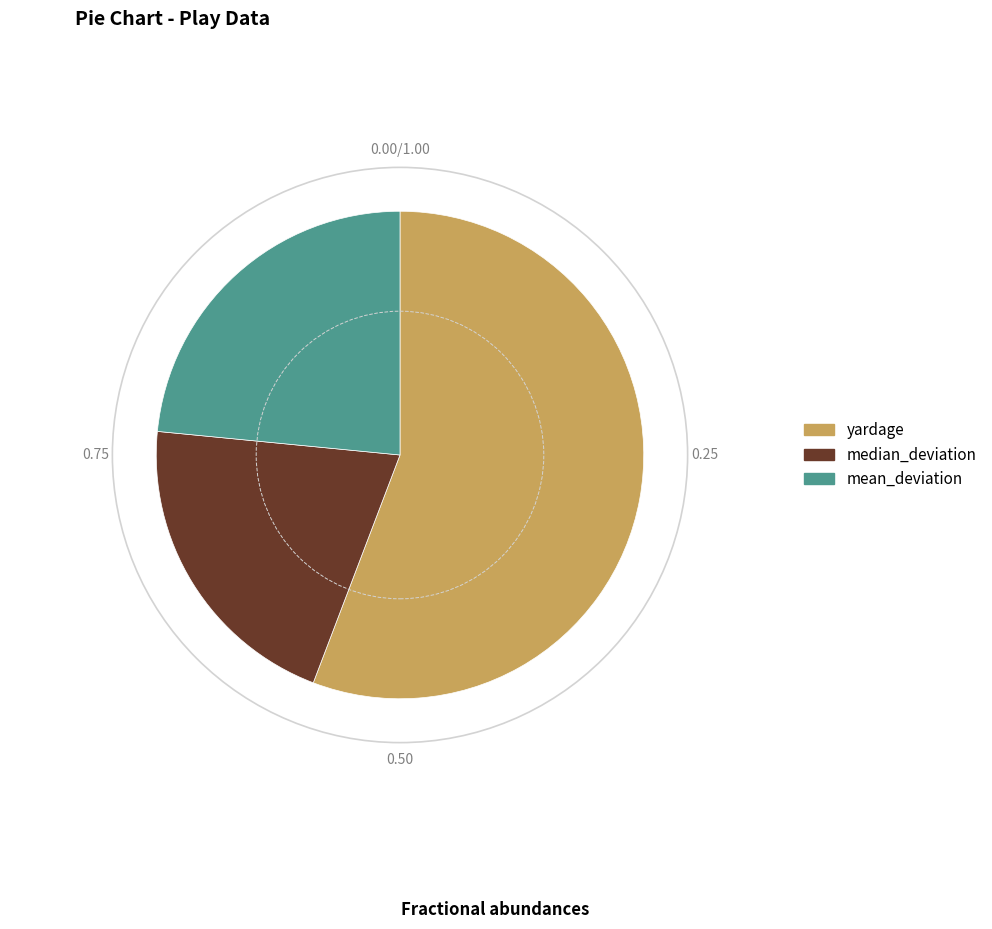

Is median_deviation the majority of the pie?

No